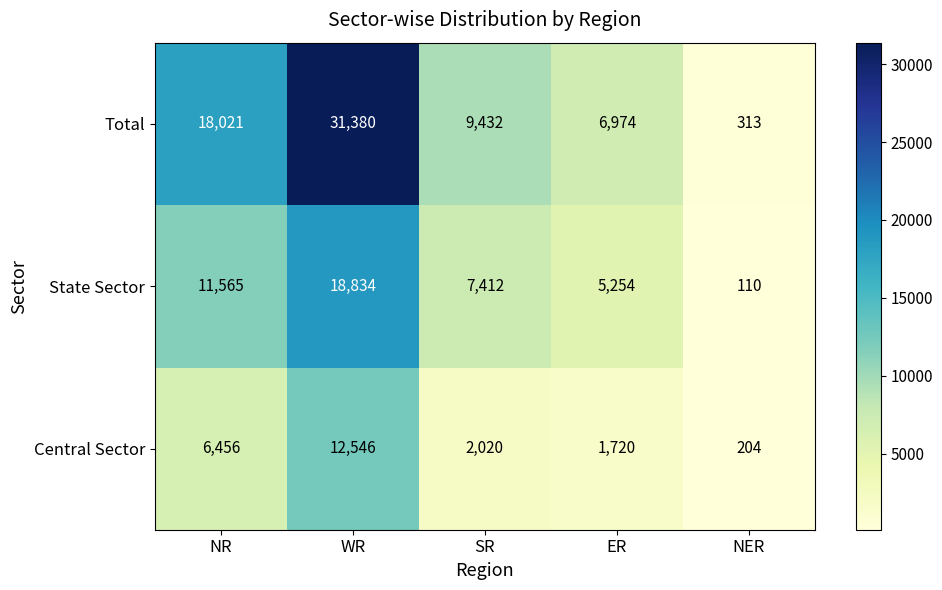

What is the difference between the maximum and minimum values in the State Sector series?

18724